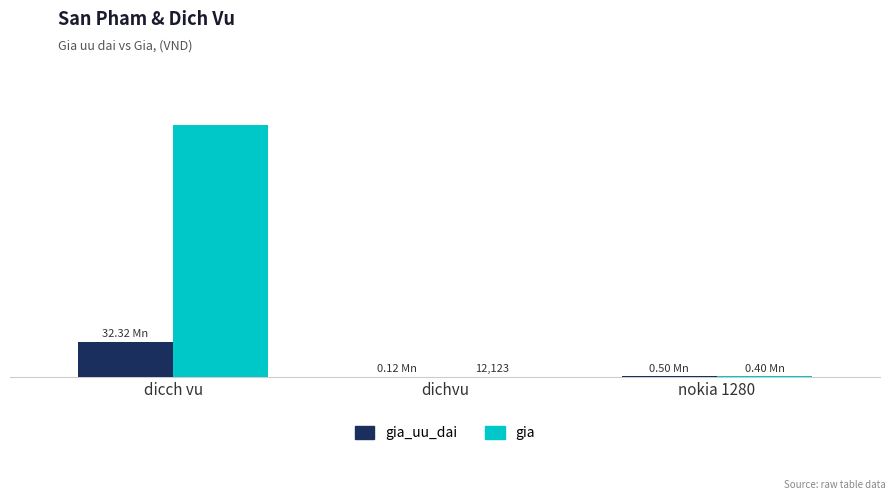

Read the gia value at nokia 1280.

400912